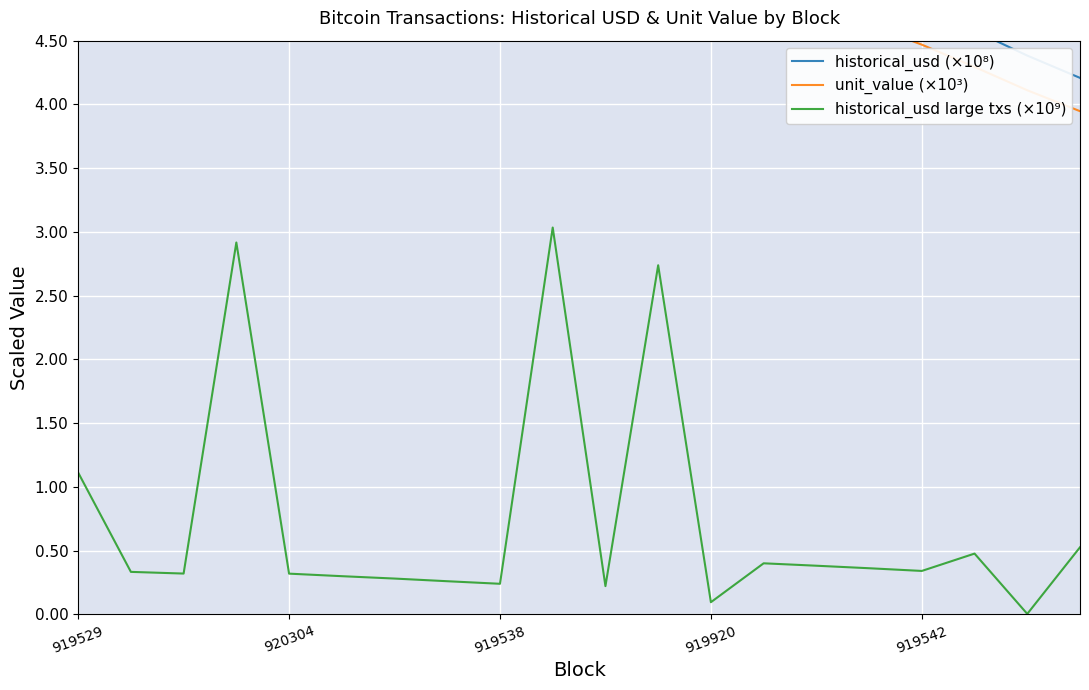

True or false: unit_value (×10³) and historical_usd large txs (×10⁹) intersect in this chart.

False